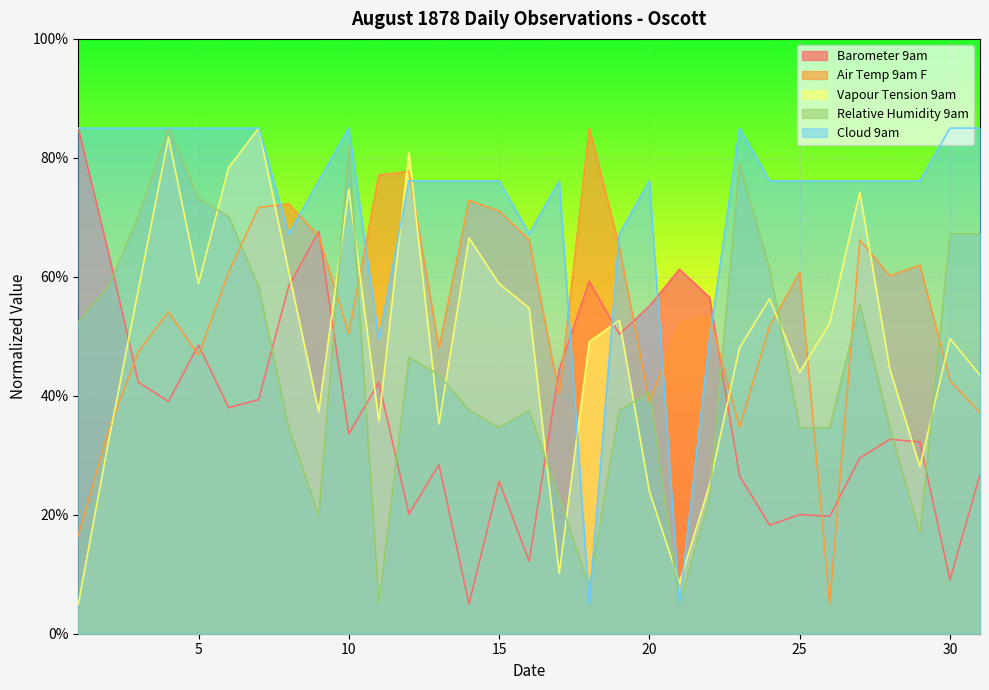

List the labels in order of Vapour Tension 9am value, smallest first.

1, 21, 17, 20, 22, 29, 2, 13, 11, 9, 31, 25, 28, 23, 18, 30, 26, 19, 16, 24, 3, 5, 15, 8, 14, 27, 10, 6, 12, 4, 7